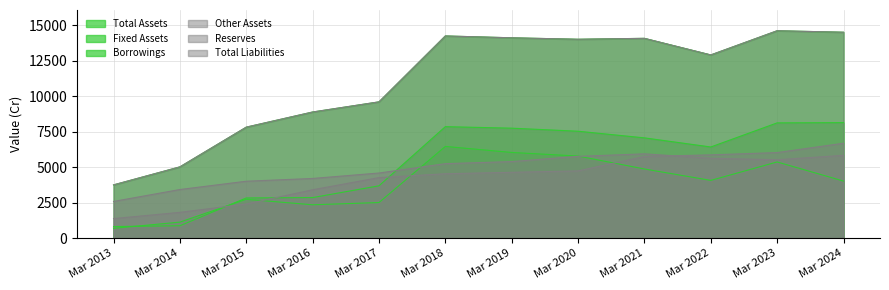

Reading left to right, transcribe all the data shown in this chart.

Total Assets: Mar 2013=3753	Mar 2014=5022	Mar 2015=7820	Mar 2016=8886	Mar 2017=9601	Mar 2018=14243	Mar 2019=14113	Mar 2020=14010	Mar 2021=14075	Mar 2022=12906	Mar 2023=14610	Mar 2024=14505
Total Liabilities: Mar 2013=3753	Mar 2014=5022	Mar 2015=7820	Mar 2016=8886	Mar 2017=9601	Mar 2018=14243	Mar 2019=14113	Mar 2020=14010	Mar 2021=14075	Mar 2022=12906	Mar 2023=14610	Mar 2024=14505
Fixed Assets: Mar 2013=820	Mar 2014=875	Mar 2015=2833	Mar 2016=2859	Mar 2017=3688	Mar 2018=7855	Mar 2019=7748	Mar 2020=7533	Mar 2021=7065	Mar 2022=6423	Mar 2023=8121	Mar 2024=8138
Other Assets: Mar 2013=2587	Mar 2014=3427	Mar 2015=4011	Mar 2016=4206	Mar 2017=4589	Mar 2018=5249	Mar 2019=5395	Mar 2020=5763	Mar 2021=5940	Mar 2022=5628	Mar 2023=5524	Mar 2024=5834
Borrowings: Mar 2013=693	Mar 2014=1132	Mar 2015=2740	Mar 2016=2352	Mar 2017=2510	Mar 2018=6462	Mar 2019=6038	Mar 2020=5784	Mar 2021=4874	Mar 2022=4070	Mar 2023=5369	Mar 2024=4022
Reserves: Mar 2013=1380	Mar 2014=1818	Mar 2015=2406	Mar 2016=3409	Mar 2017=4266	Mar 2018=4538	Mar 2019=4640	Mar 2020=4739	Mar 2021=5753	Mar 2022=5868	Mar 2023=6029	Mar 2024=6687